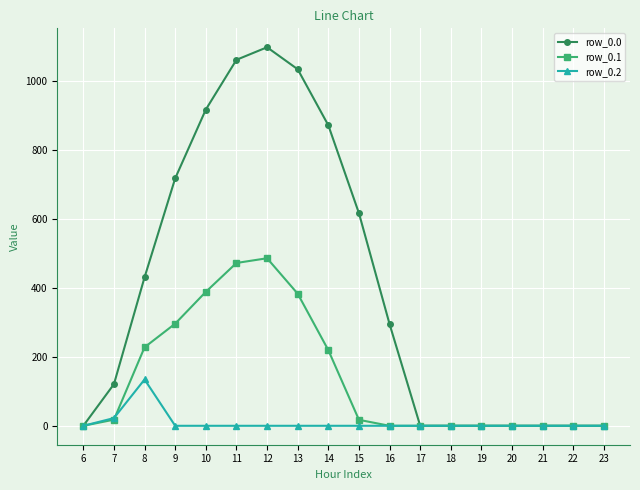

Between 13 and 21, which series saw the biggest shift?

row_0.0